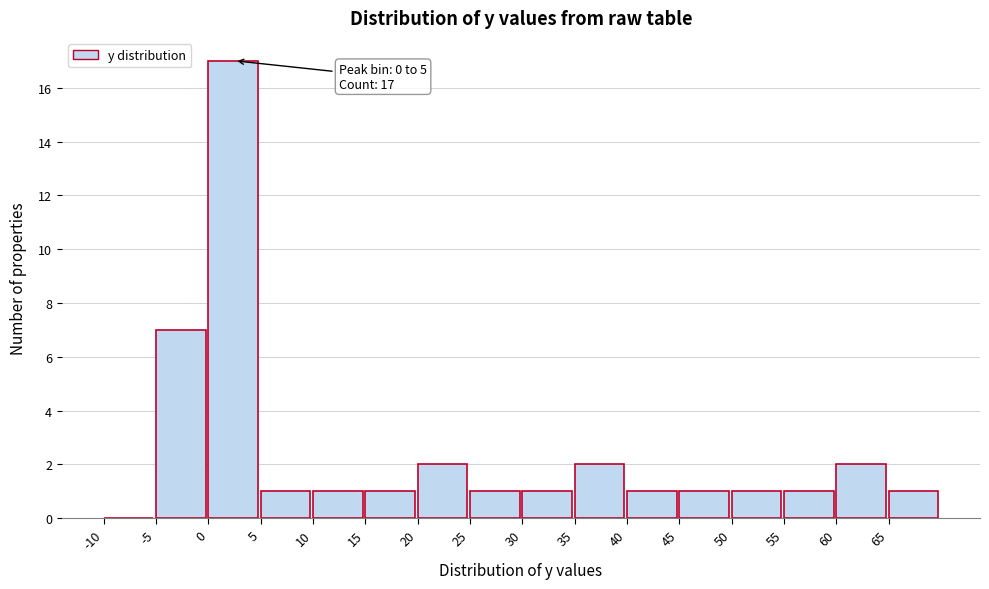

Which range on the x-axis has the tallest bar?

0 to 5